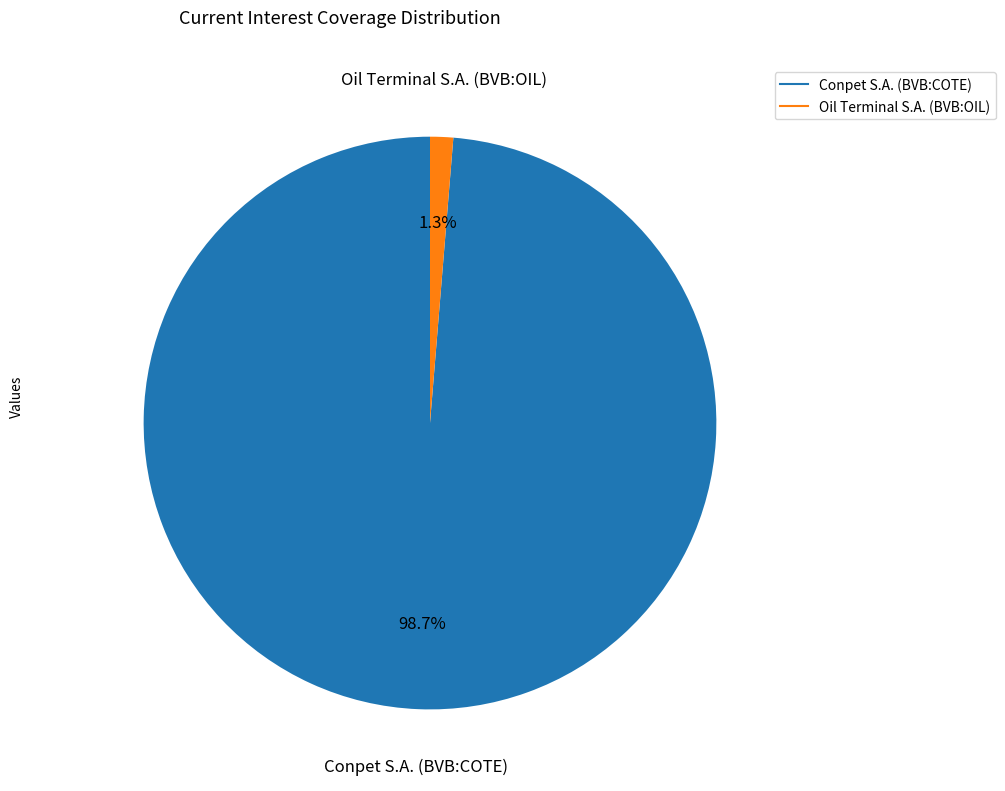

To the nearest percent, what is the combined percentage of Conpet S.A. (BVB:COTE) and Oil Terminal S.A. (BVB:OIL)?

100%